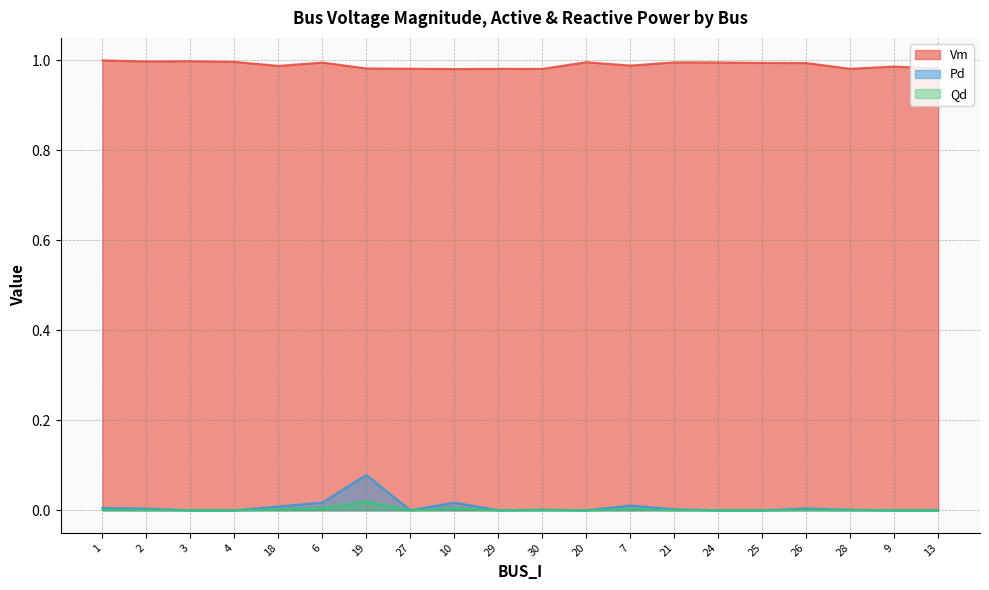

List the labels in order of Qd value, largest first.

19, 6, 10, 7, 18, 1, 26, 2, 21, 30, 28, 3, 4, 27, 29, 20, 24, 25, 9, 13